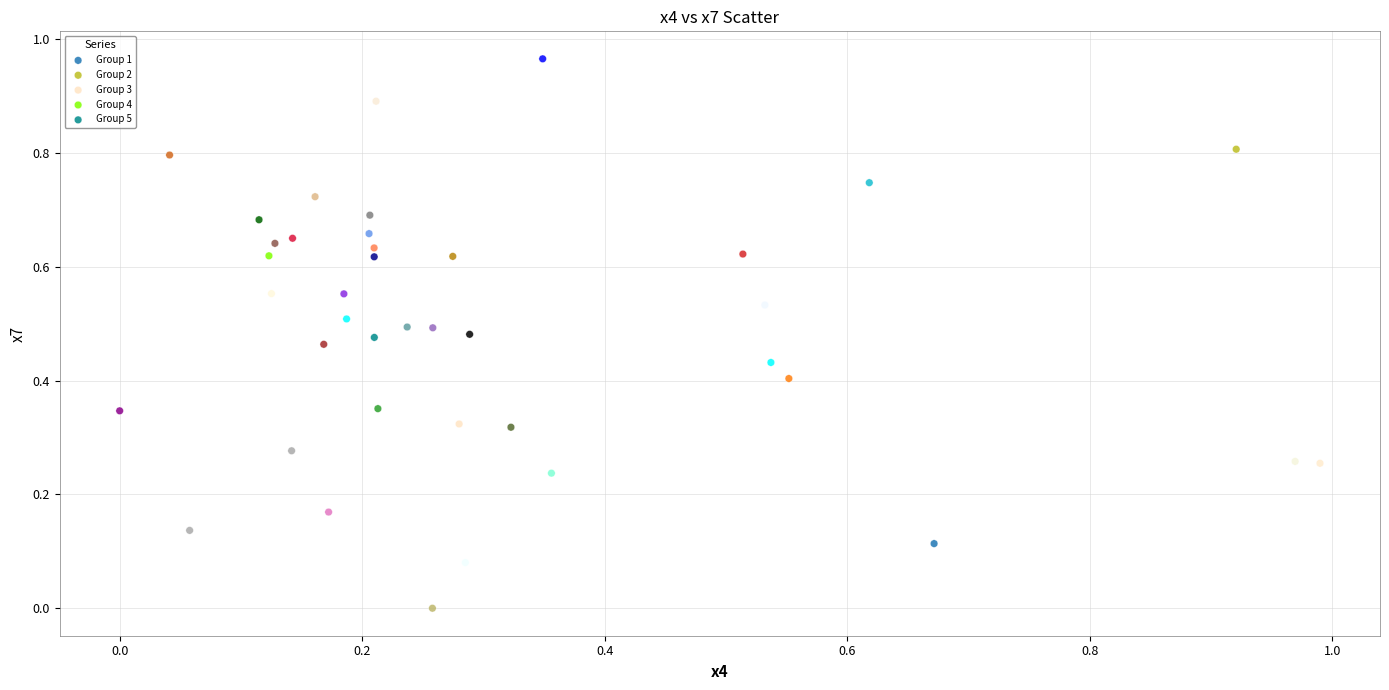

Which series contains the highest Y value?

Group 3